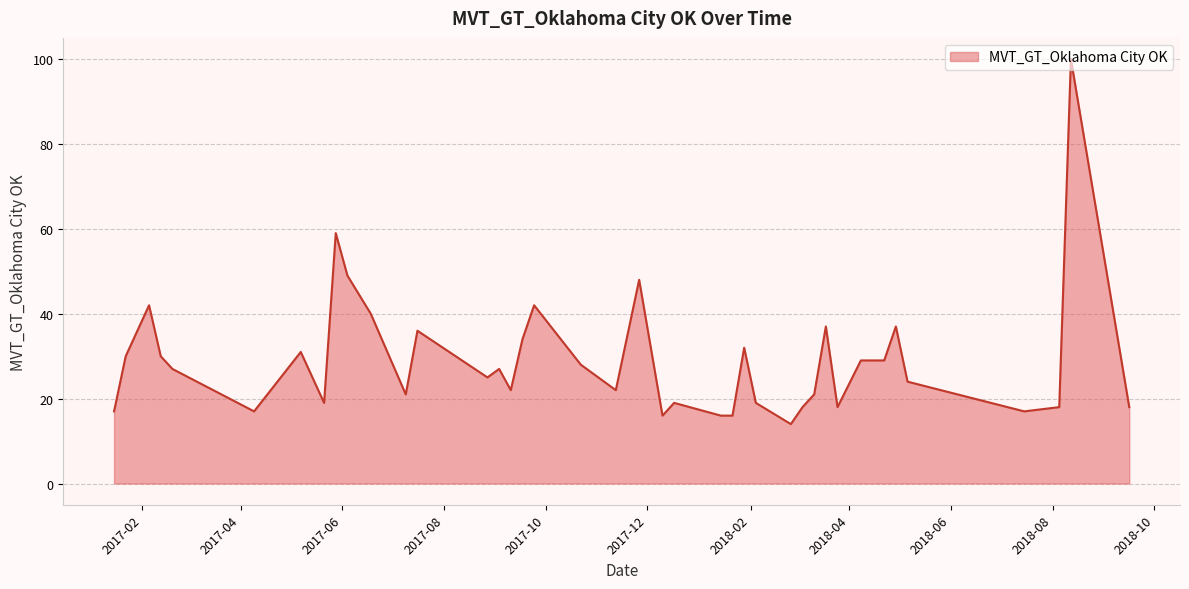

What is the minimum value shown in the chart?

14